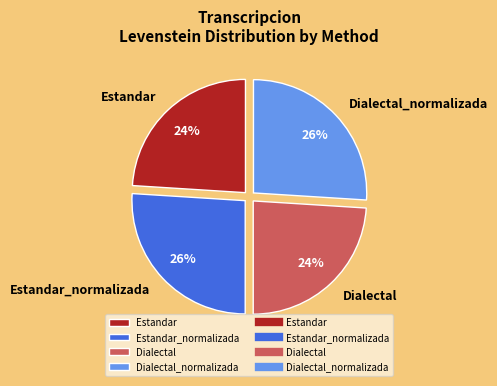

What percentage is the Dialectal_normalizada slice, to the nearest percent?

26%